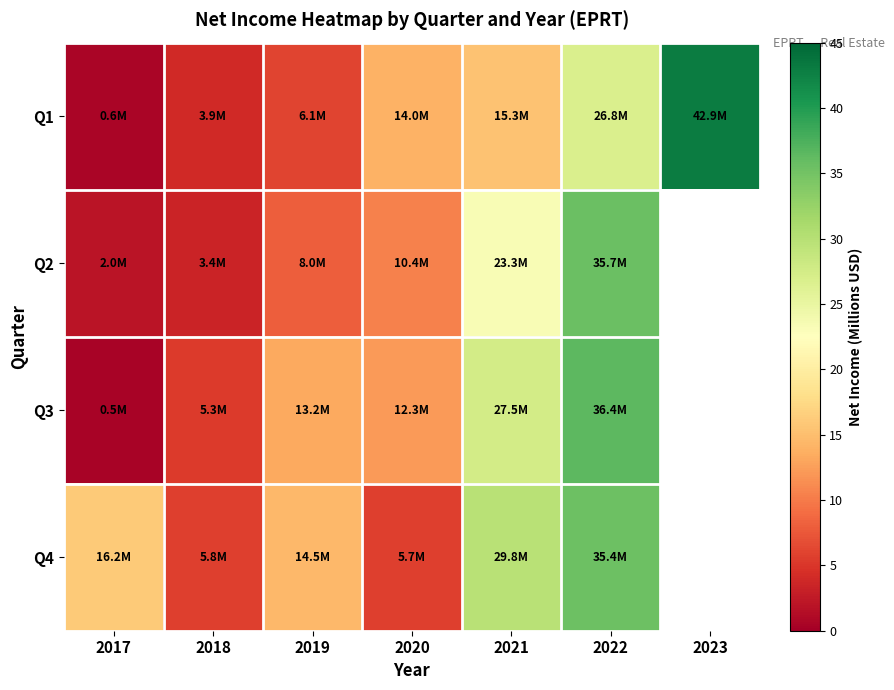

Between 2019 and 2020, which series saw the biggest shift?

Q4